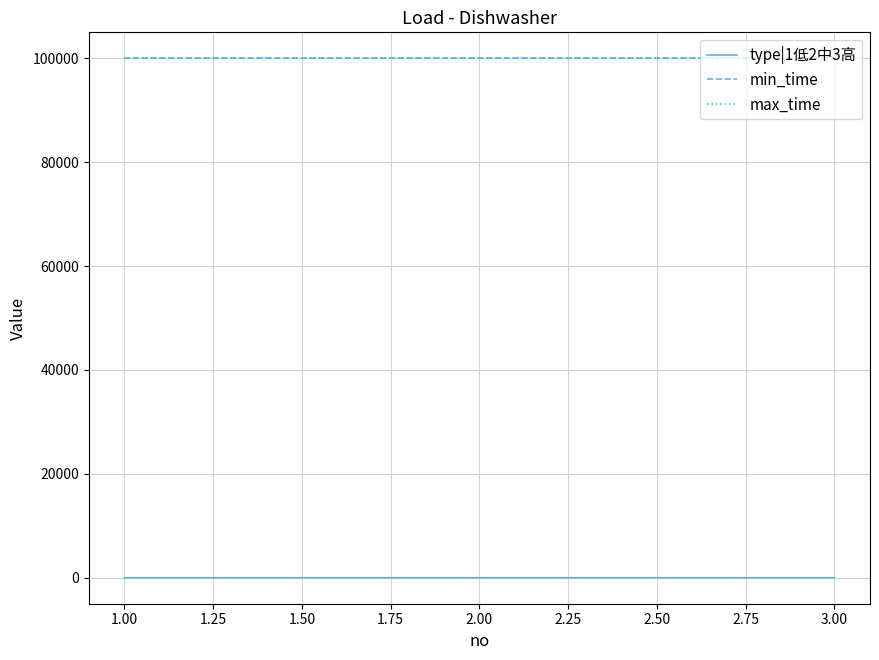

Is this an area chart (filled region under the line)?

No